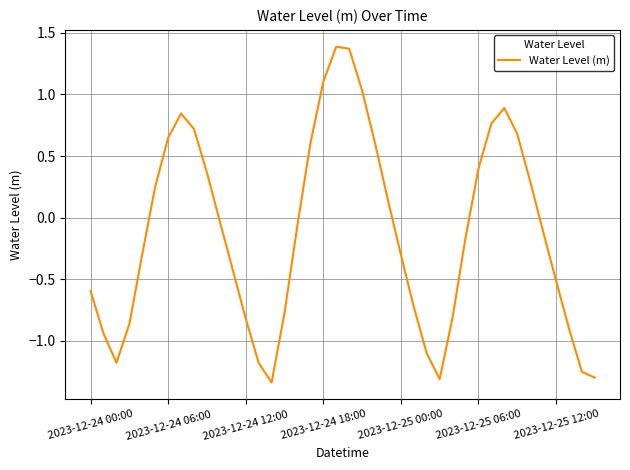

What is the difference between the maximum and minimum values?

2.7